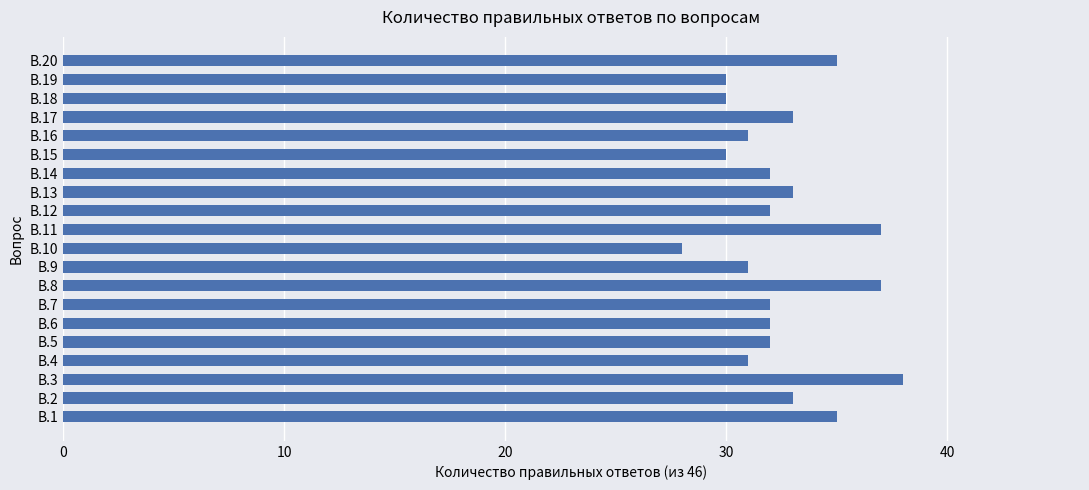

Which has a higher value, В.9 or В.3?

В.3